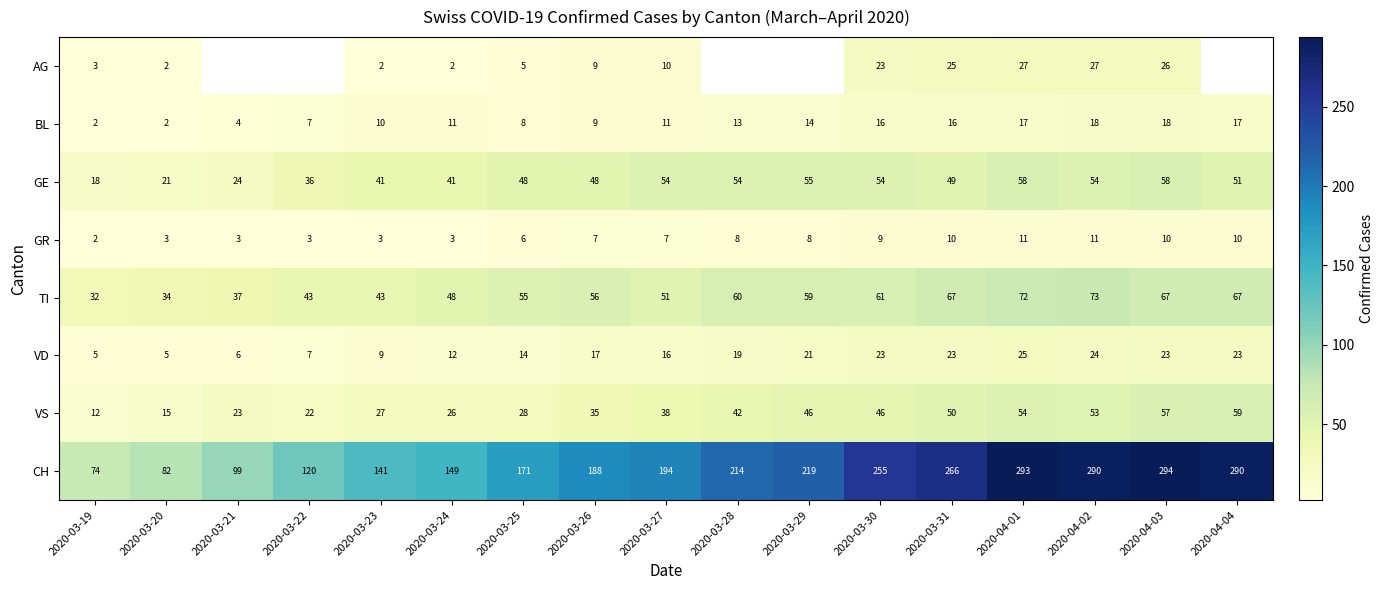

Is the value of AG at 2020-03-27 greater than the value of TI at 2020-03-30?

No